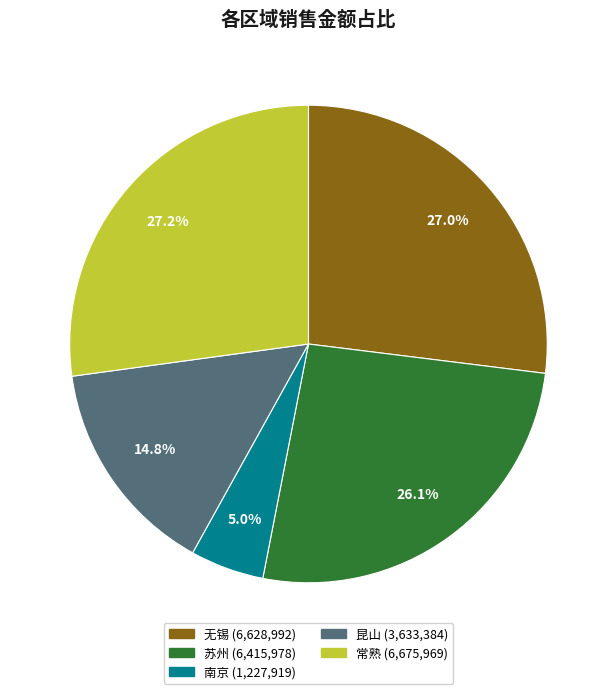

To the nearest percent, what is the difference between the 常熟 and 南京 slice percentages?

22%